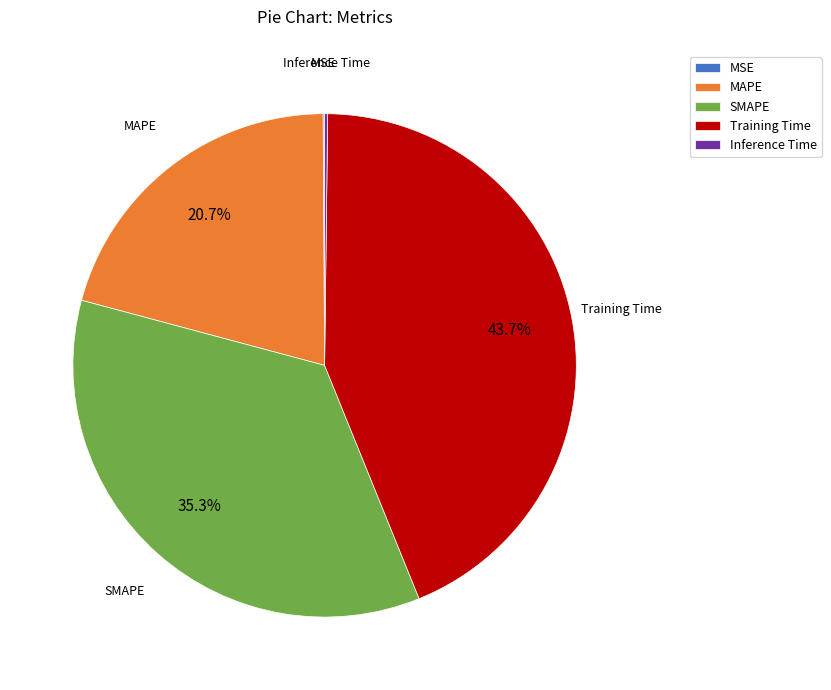

Is there any slice that represents more than half of the pie?

No